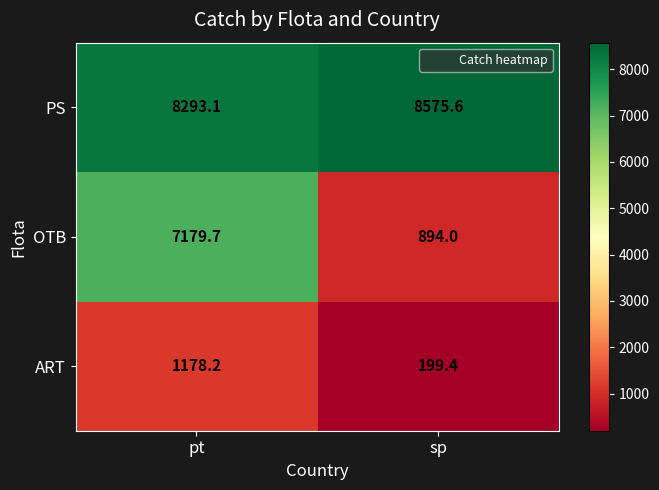

Count the number of data series in this chart.

3